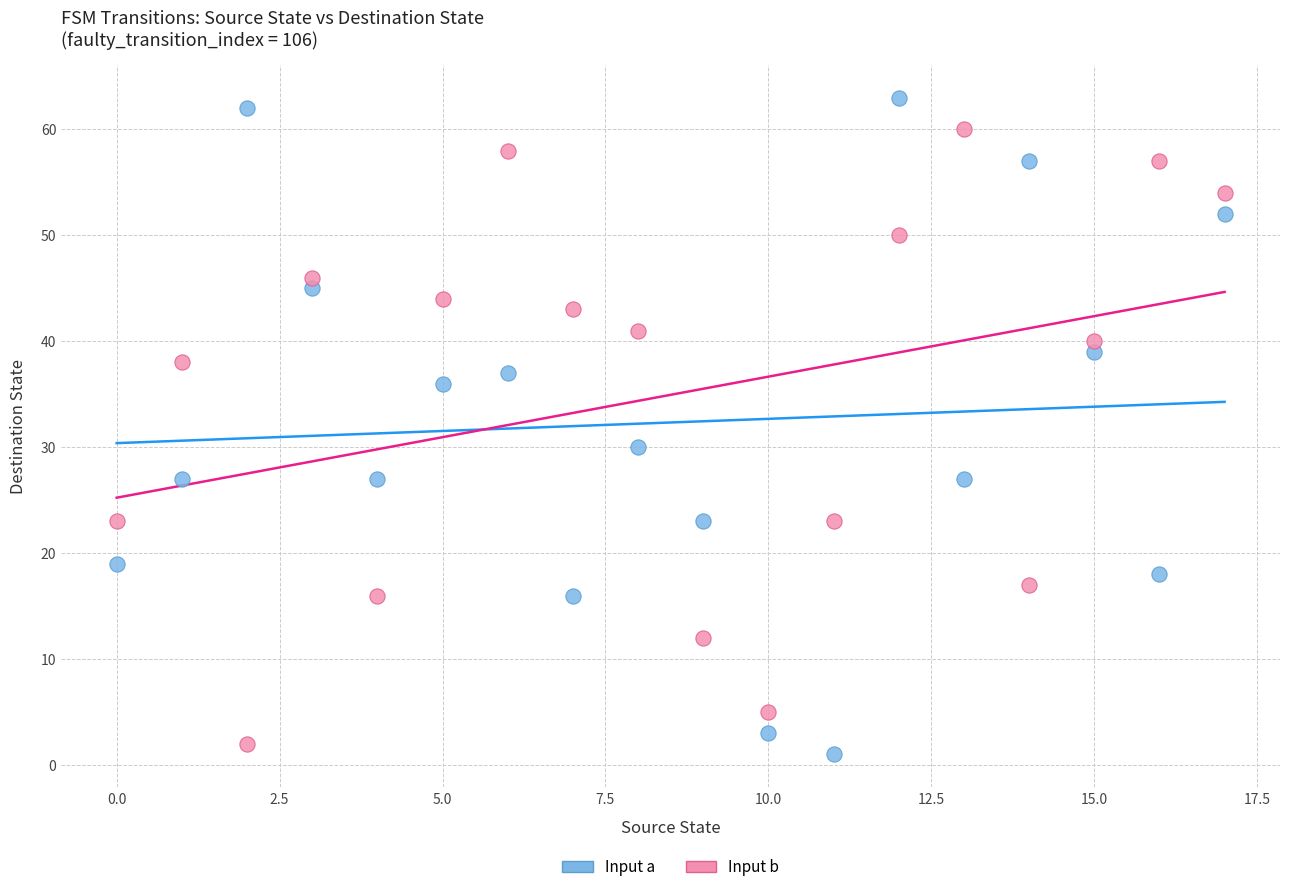

Across all data points, what is the range of Y values (max minus min)?

62